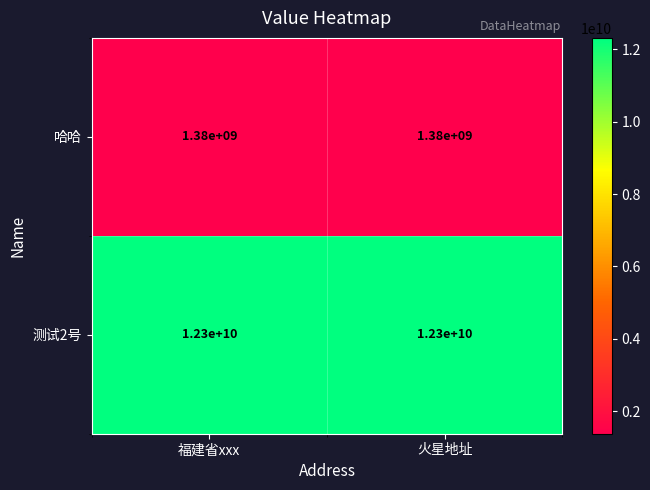

Read the 哈哈 value at 火星地址.

1380000000